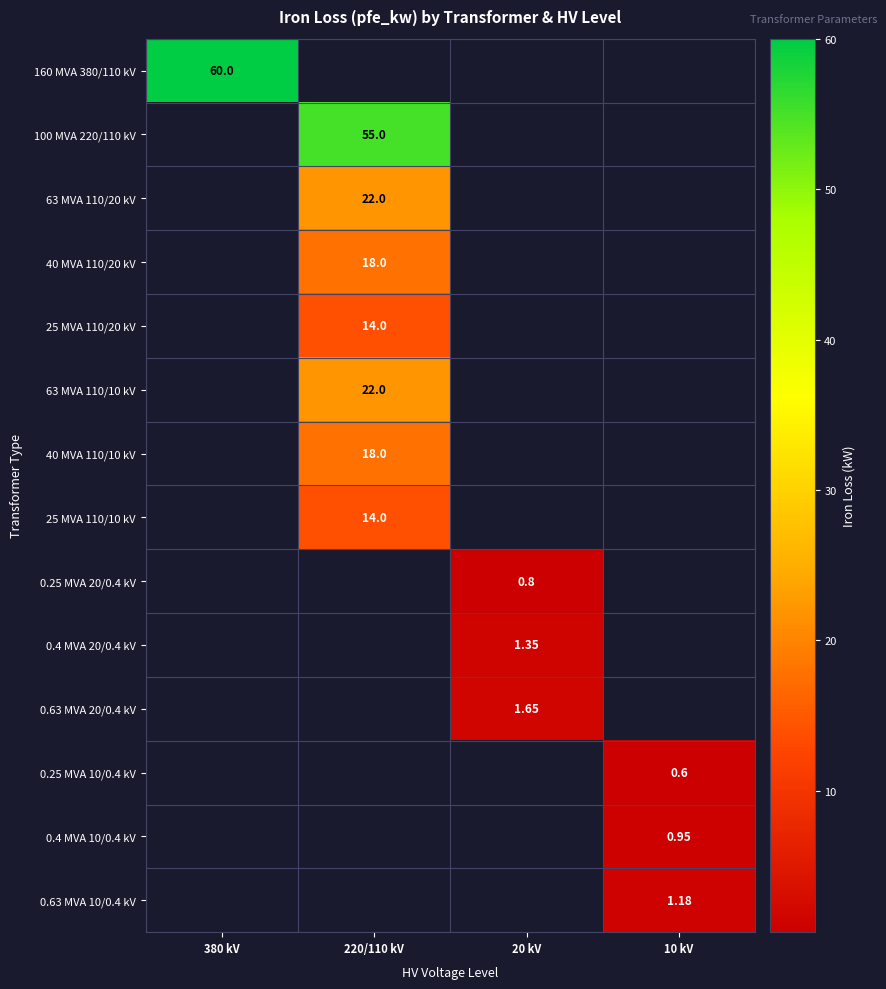

Is the value of 160 MVA 380/110 kV at 380 kV greater than the value of 100 MVA 220/110 kV at 220/110 kV?

Yes